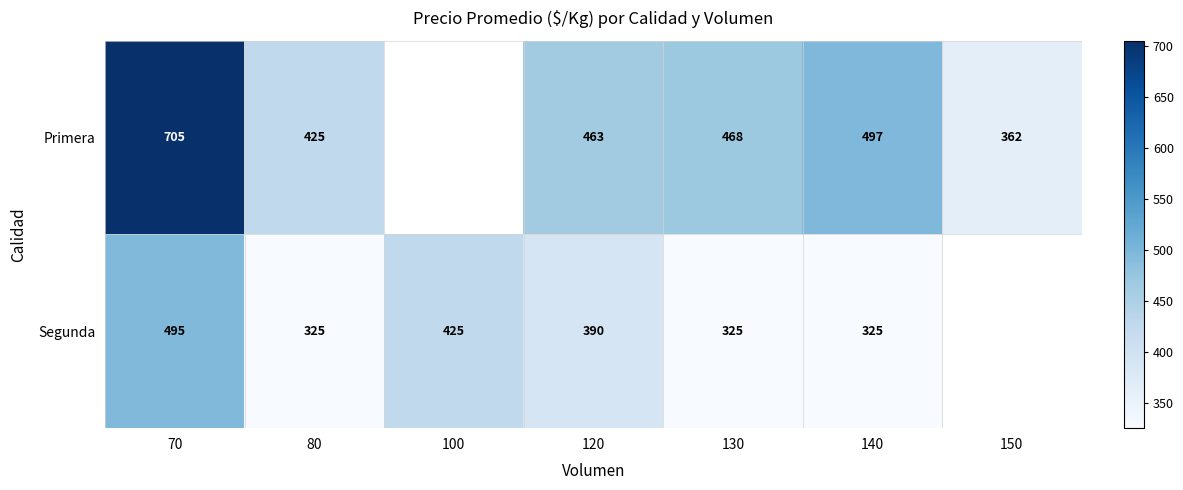

Rank the series at 70 from lowest to highest value.

Segunda, Primera